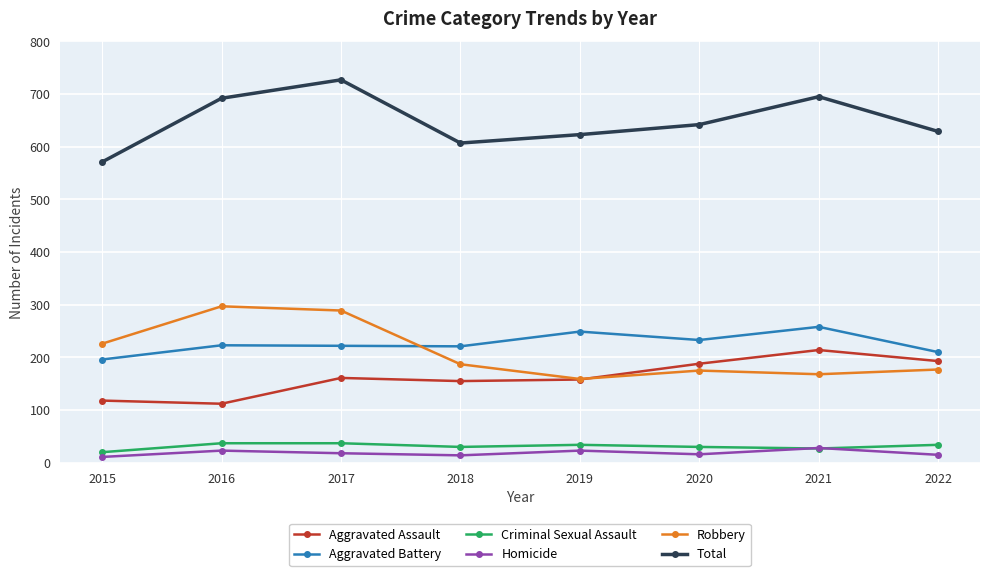

What is the spread (max minus min) of values at 2015?

560